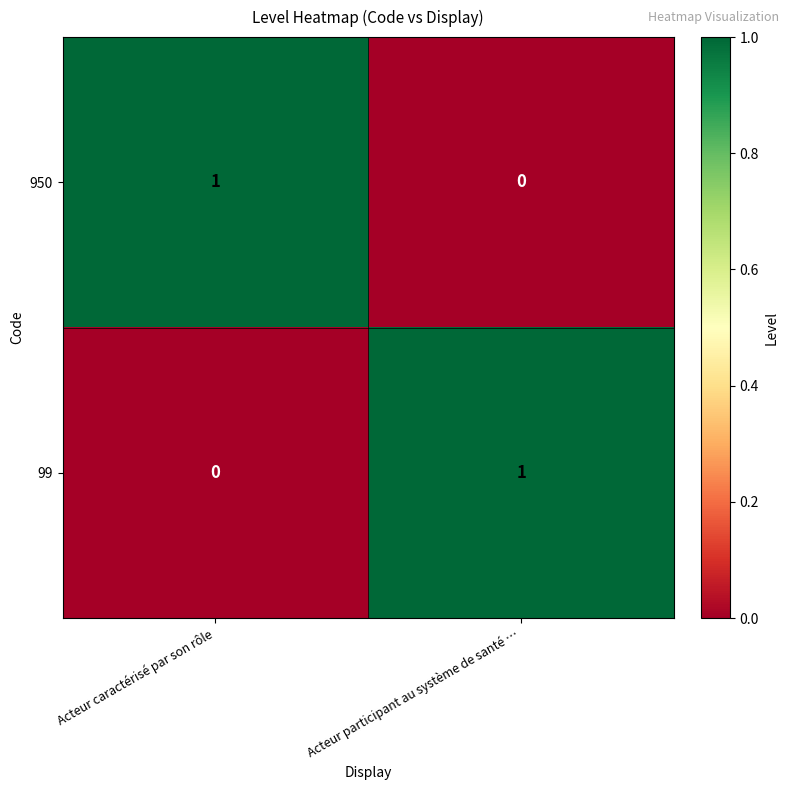

How many data points does each series have?

2